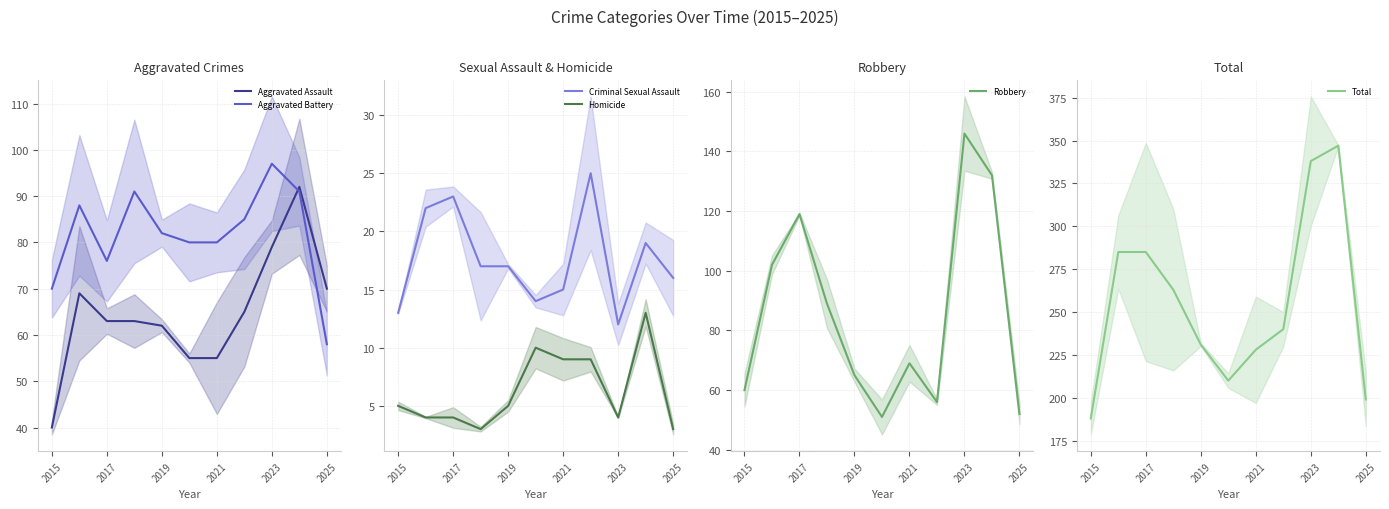

After their last crossing, which series has the higher values: Aggravated Assault or Aggravated Battery?

Aggravated Assault